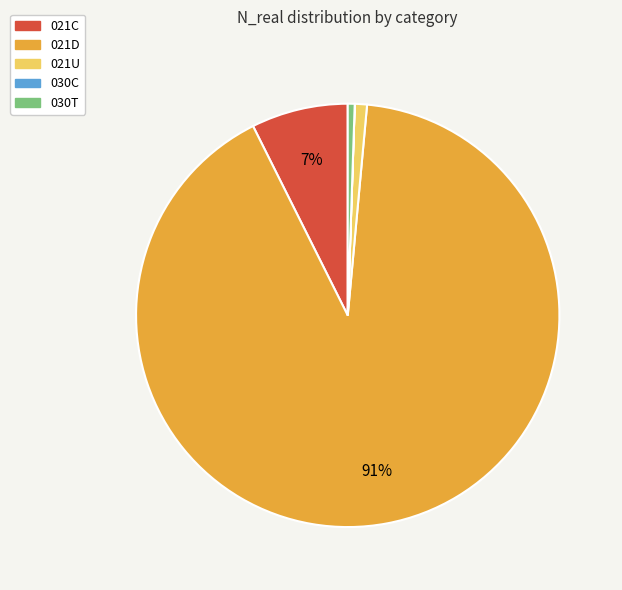

To the nearest percent, what is the average slice percentage?

20%